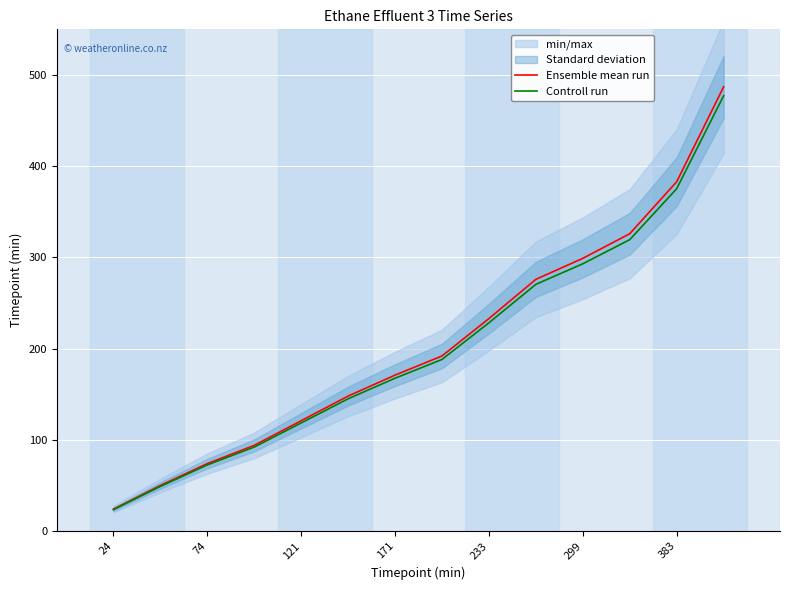

What is the minimum value for Controll run?

23.5